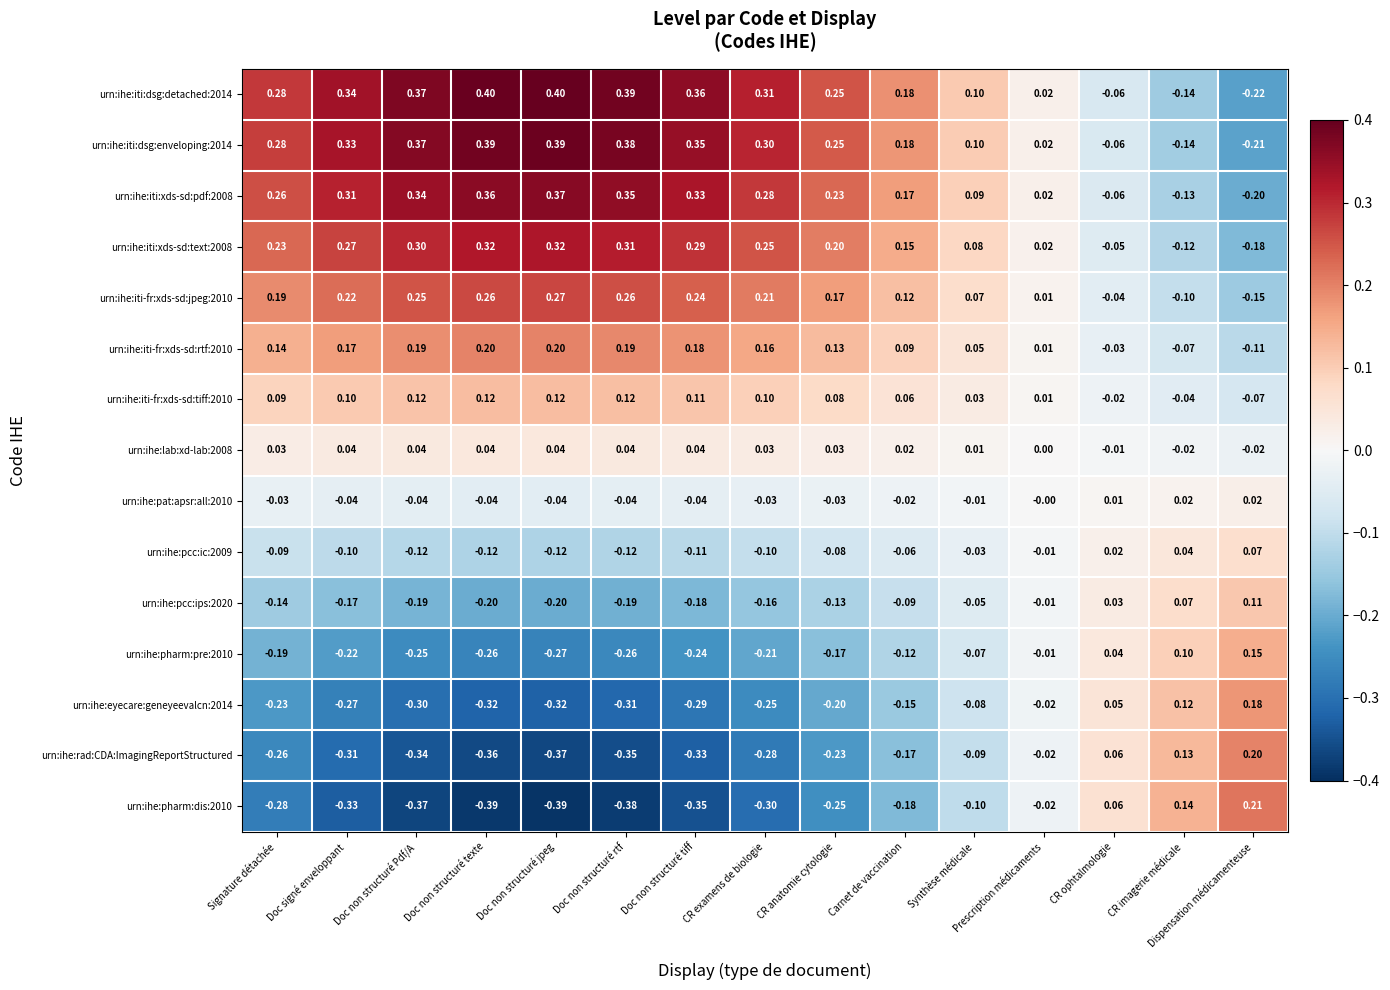

How many negative values does the urn:ihe:iti:xds-sd:text:2008 series have?

3